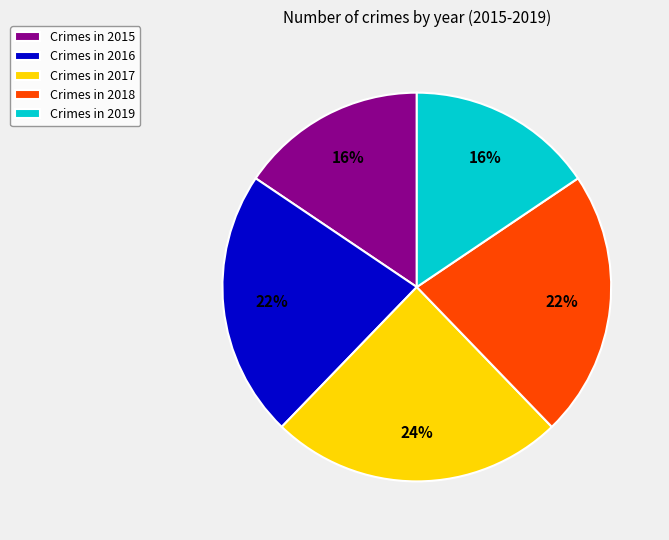

Between Crimes in 2019 and Crimes in 2016, which is larger?

Crimes in 2016